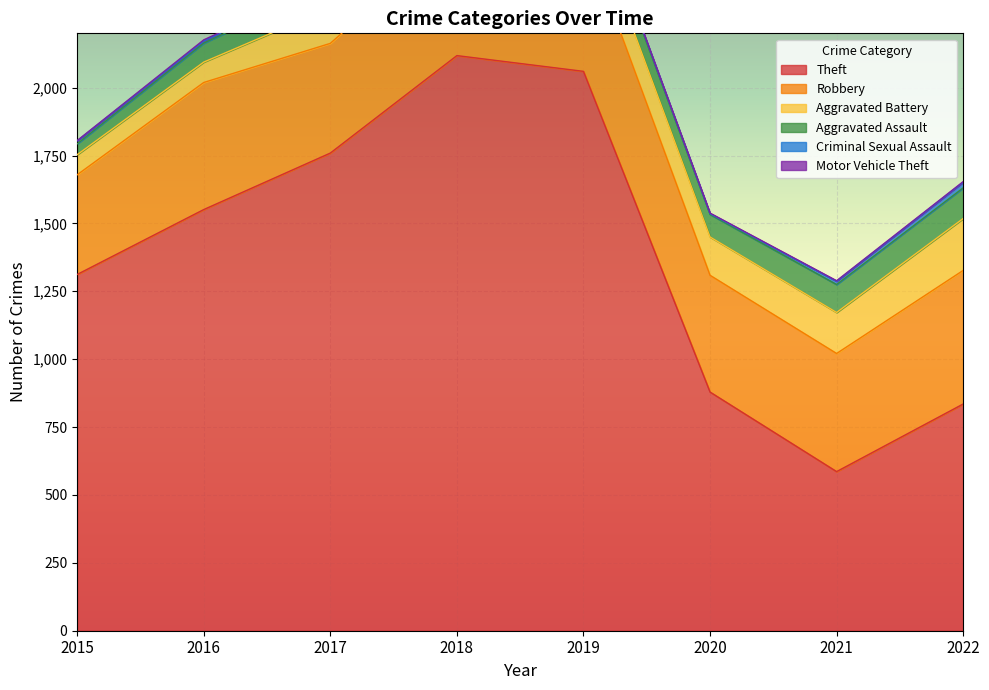

In Theft, how many points are lower than both neighbors (excluding endpoints)?

1